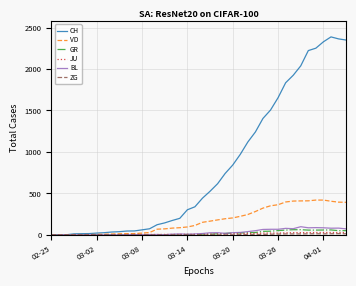

What is the maximum value for BL?

99